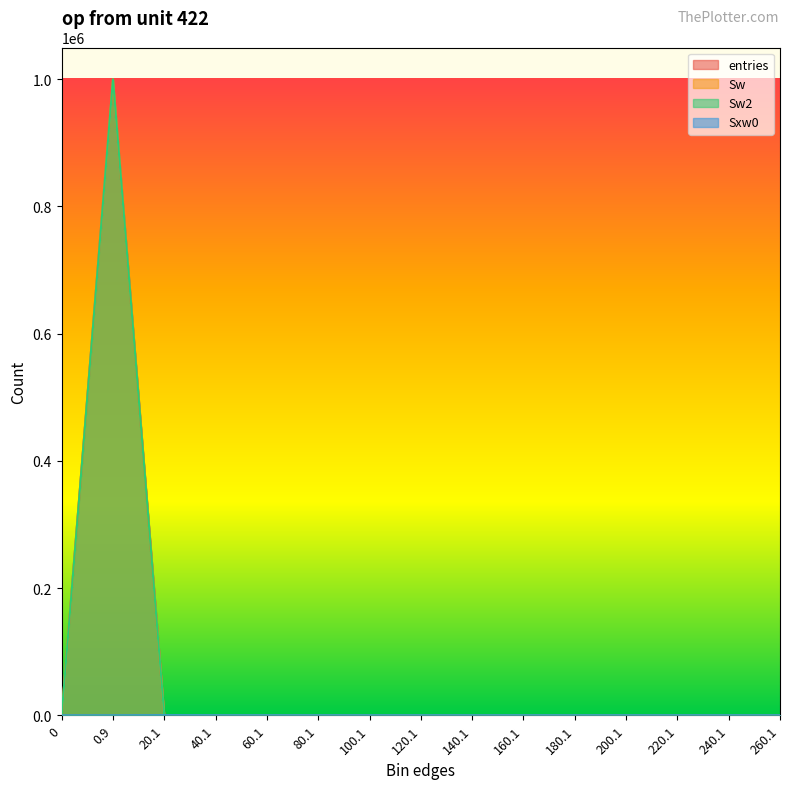

Which series changed the most between 40.1 and 200.1?

Sxw0